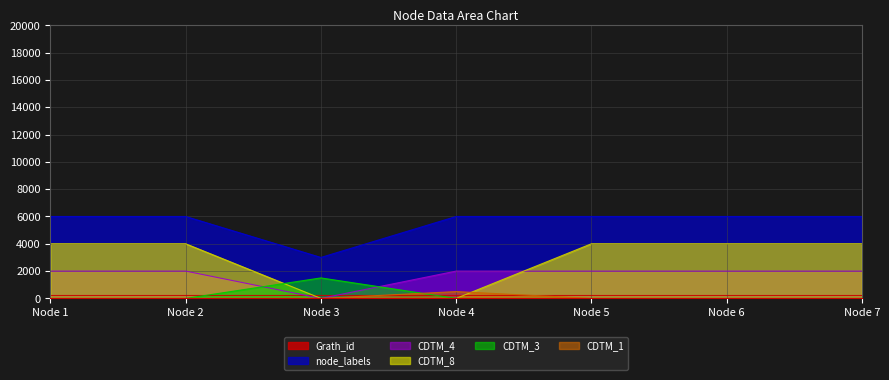

Does the chart display data point markers on the line(s)?

No